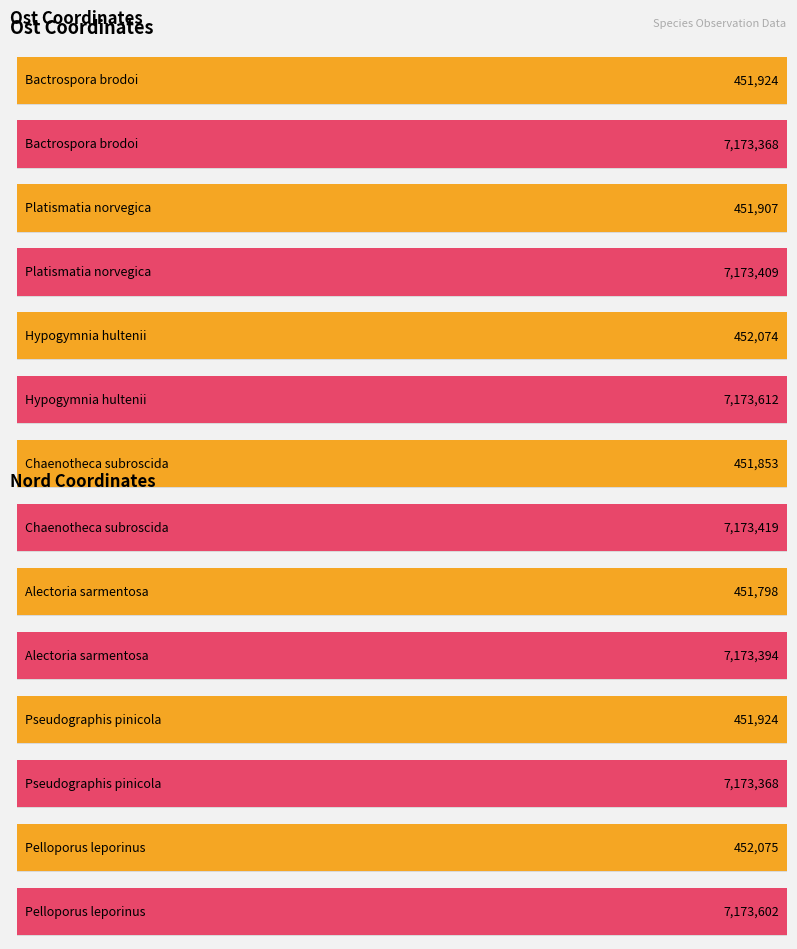

What is the minimum value shown in the chart?

451798